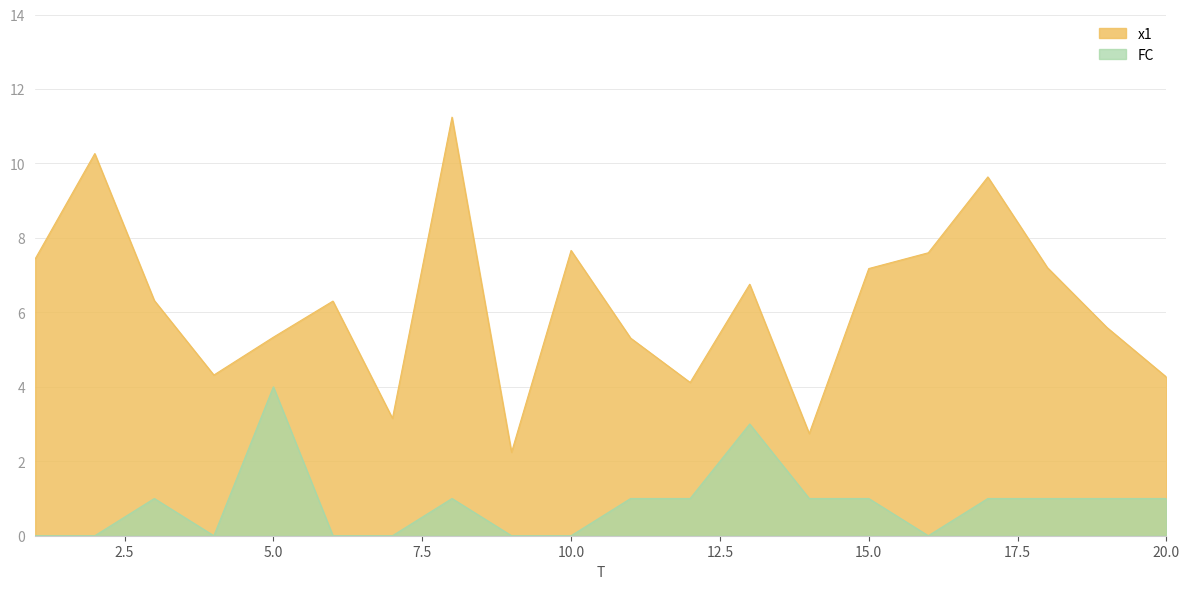

At which label does x1 first exceed 6?

1